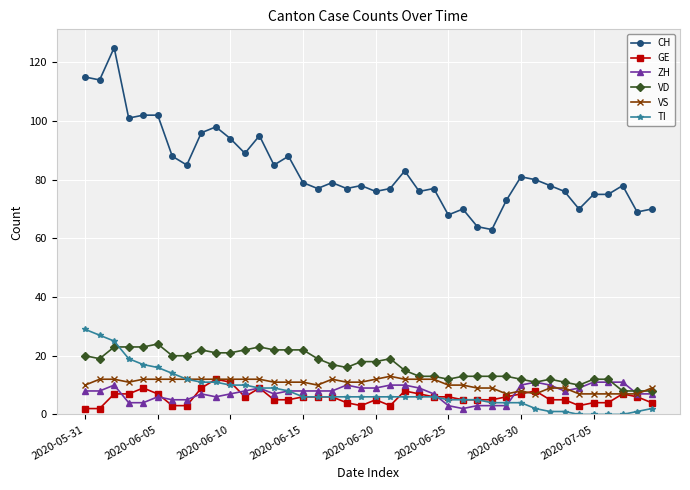

What is the lowest value of the CH series?

63